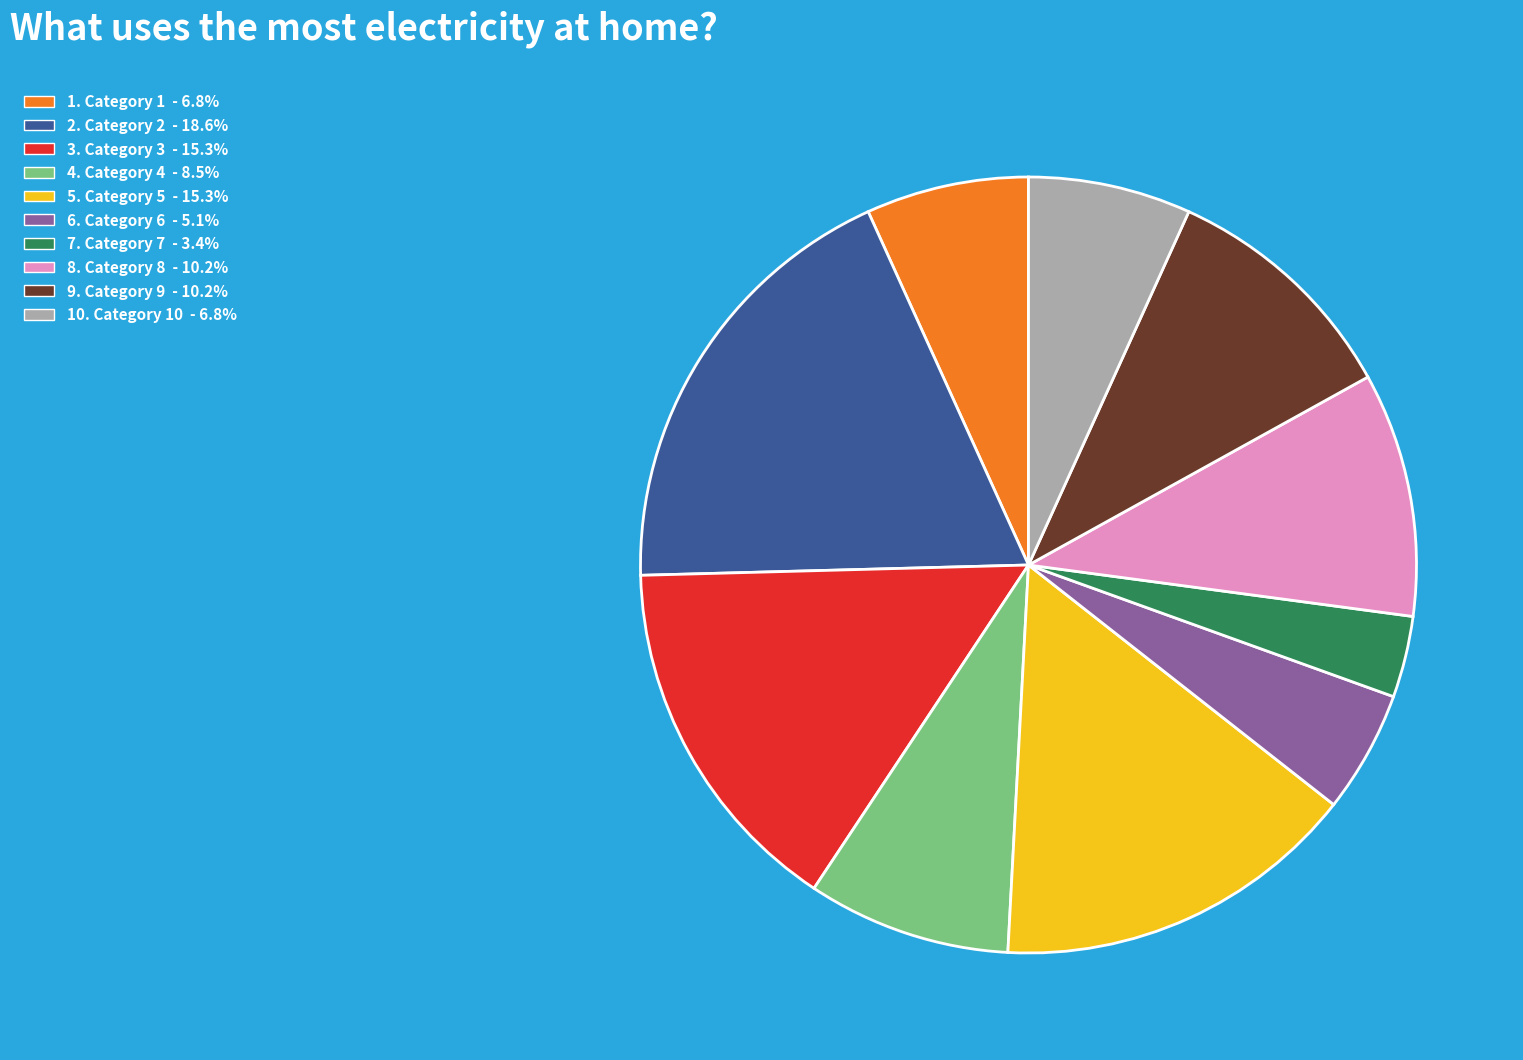

Does any single category account for the majority?

No